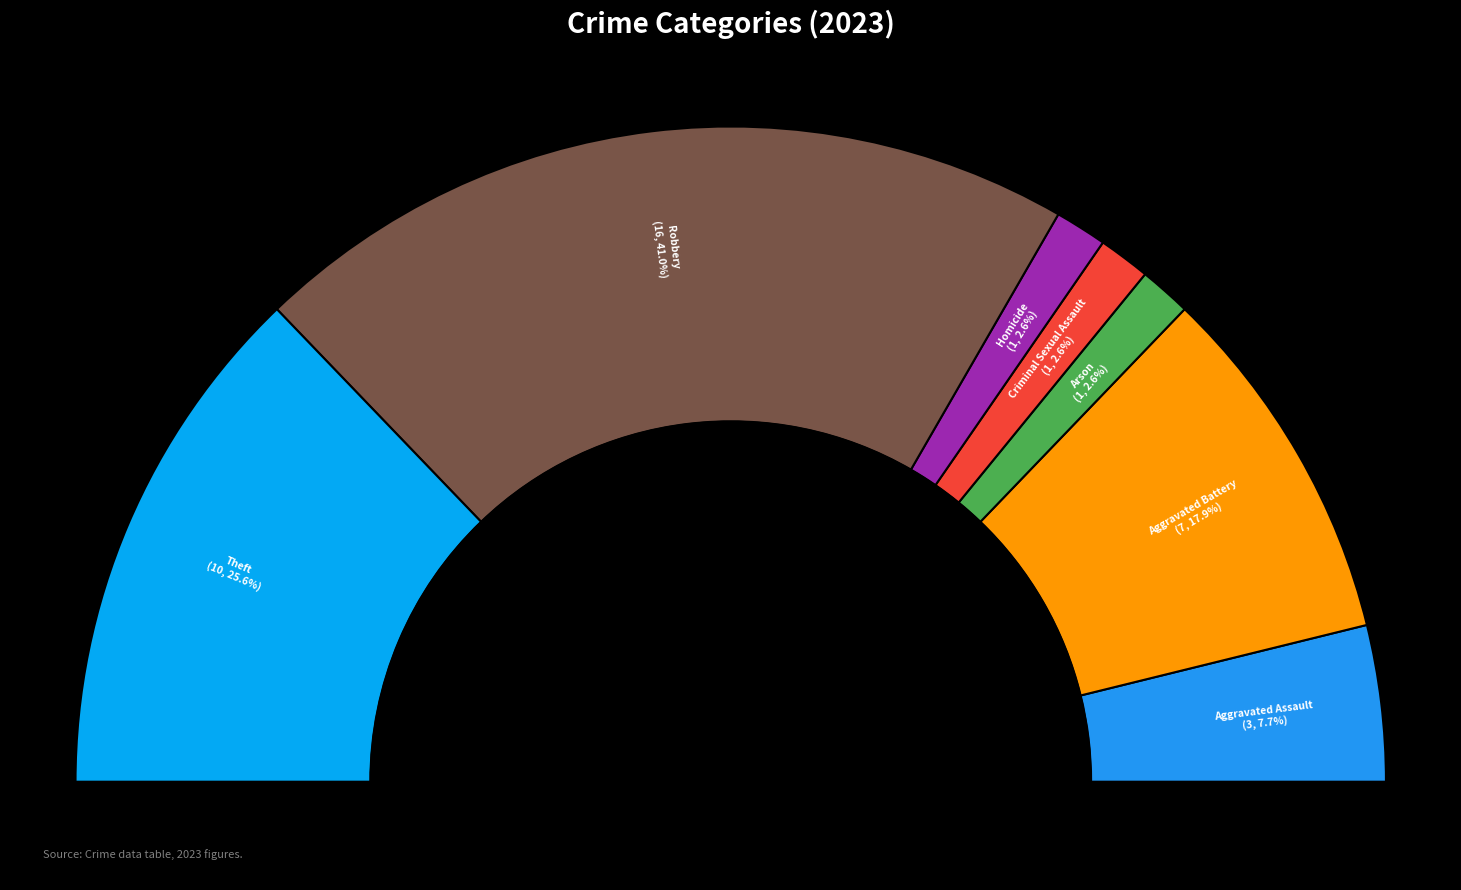

How many segments does this pie chart have?

7